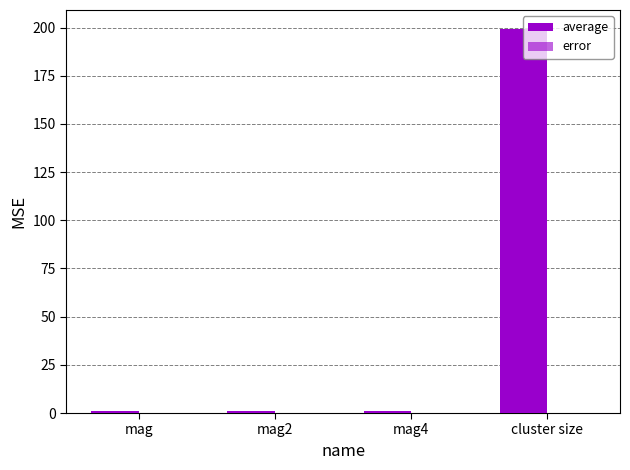

The value of average at mag is 1.0. True or false?

True